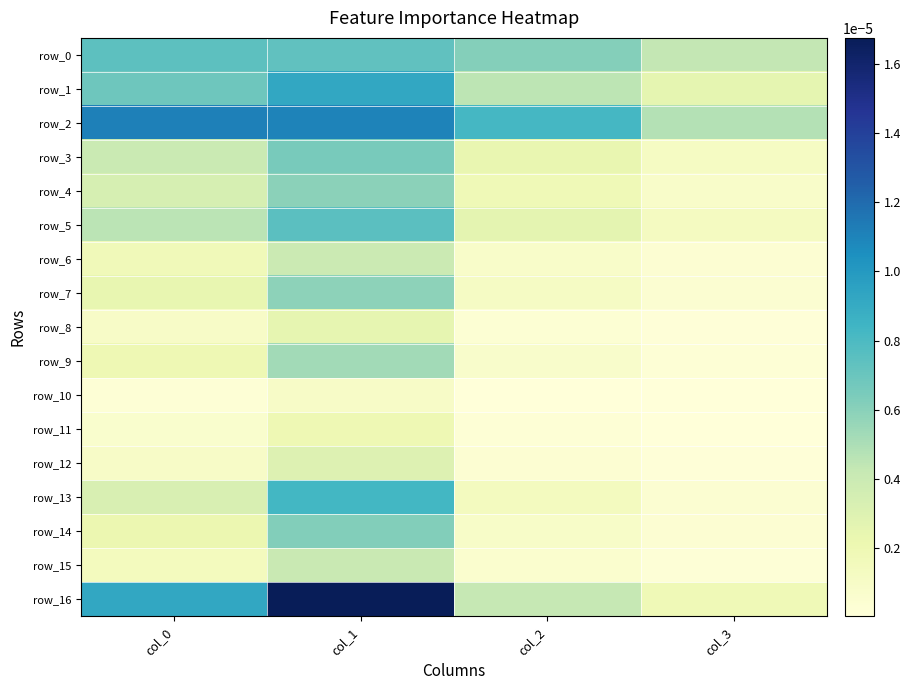

How many data points does each series have?

4